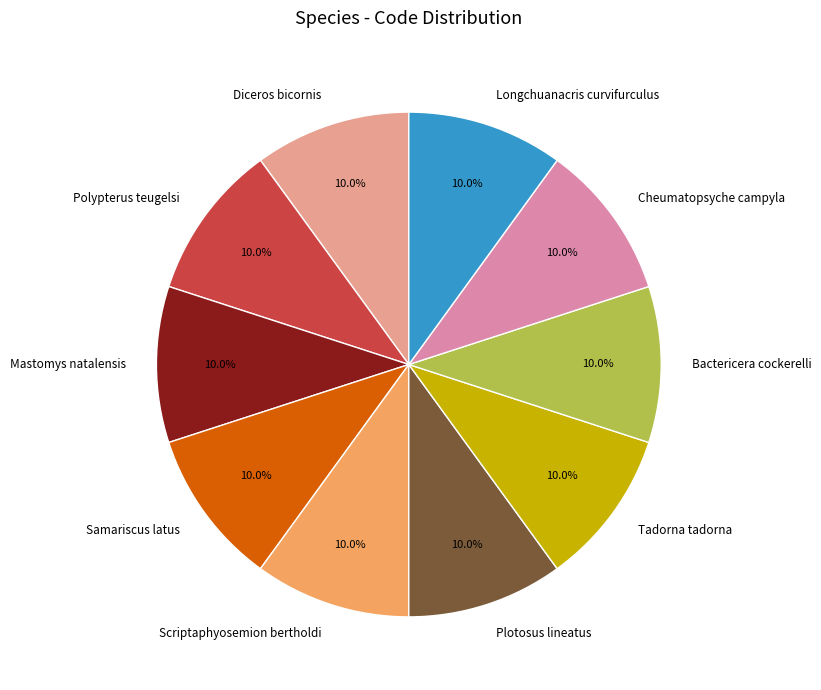

What is the total percentage of Scriptaphyosemion bertholdi and Cheumatopsyche campyla?

20.0%